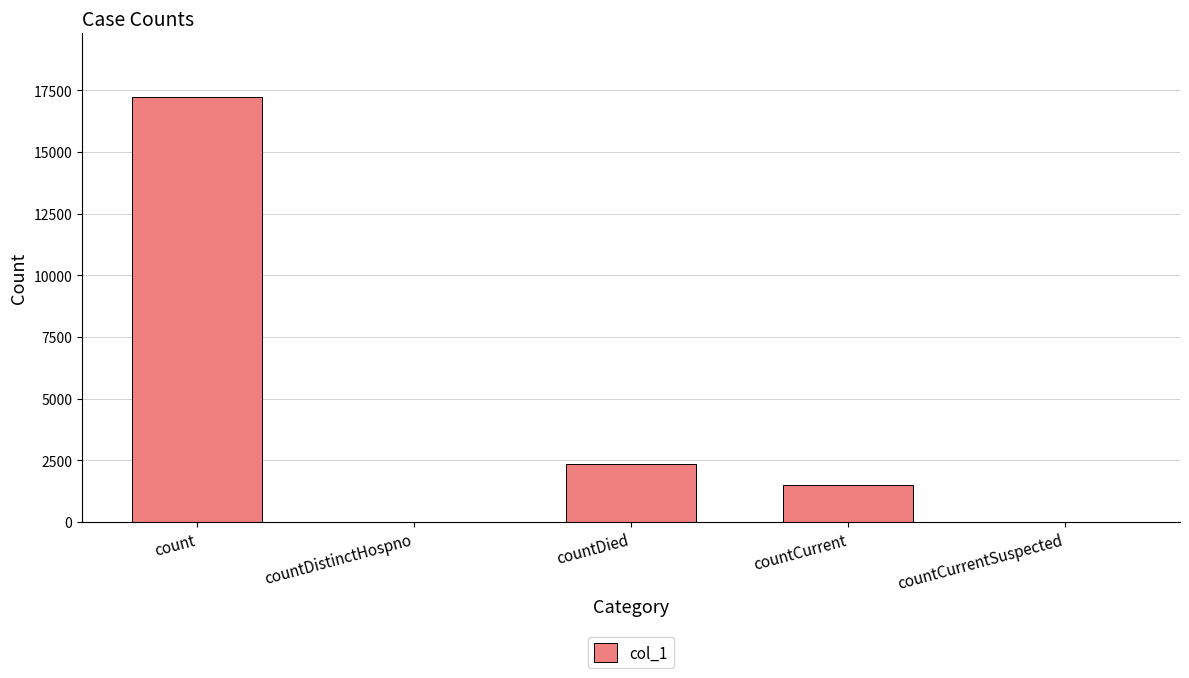

What is the sum of the values at countDistinctHospno and countCurrent?

1484